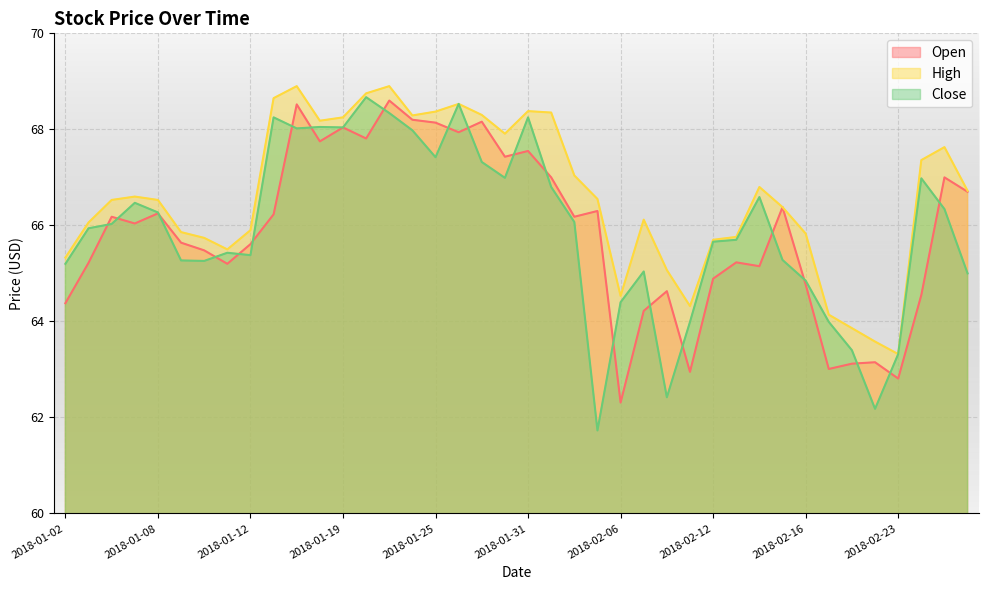

List the series in order of their peak value, highest first.

High, Close, Open